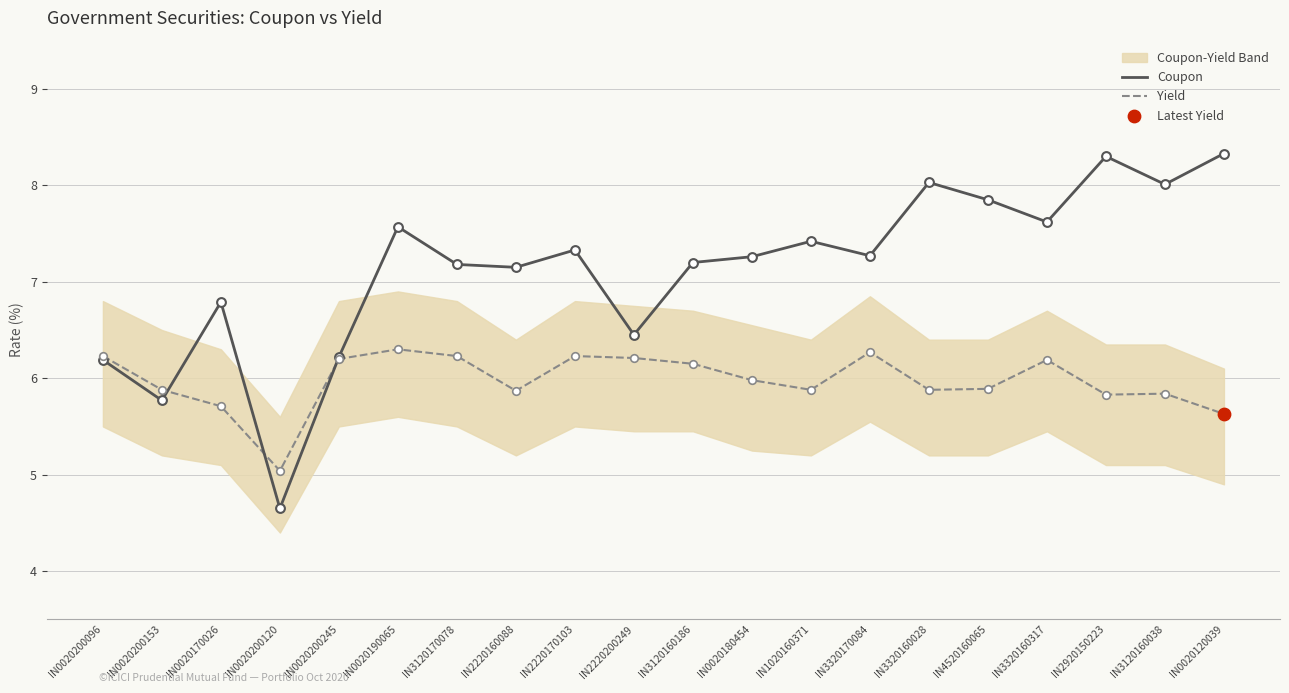

Which series reaches the minimum Y coordinate?

Coupon